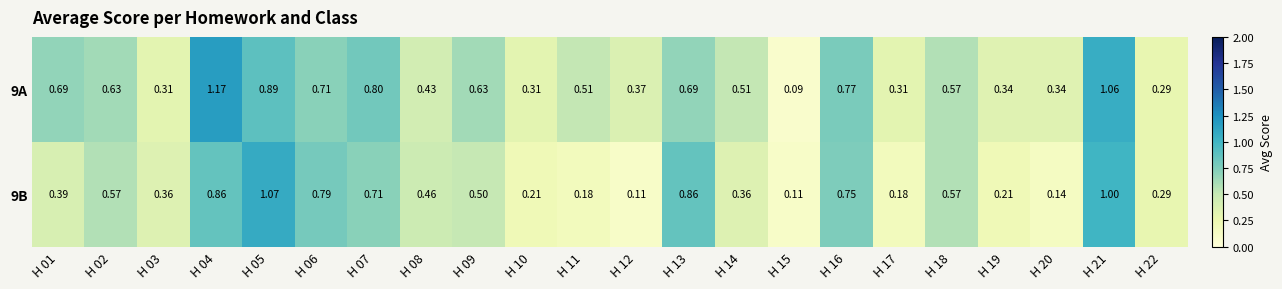

Is the value of 9B at H 03 greater than the value of 9A at H 10?

Yes